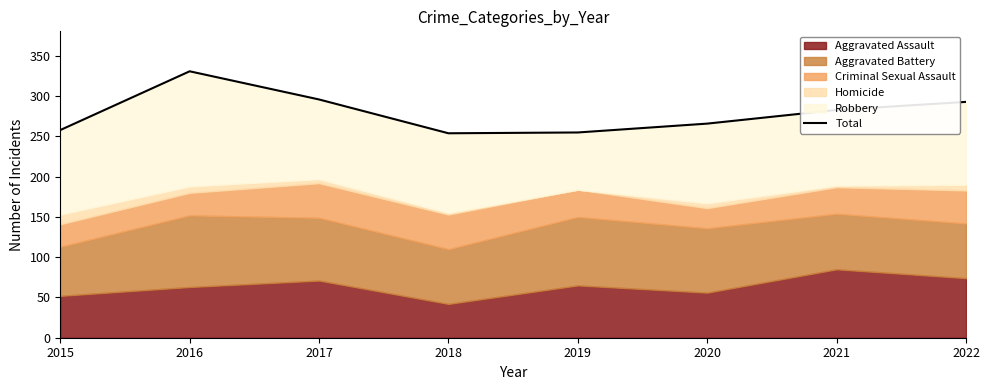

What is the change in value from 2017 to 2022?

-3